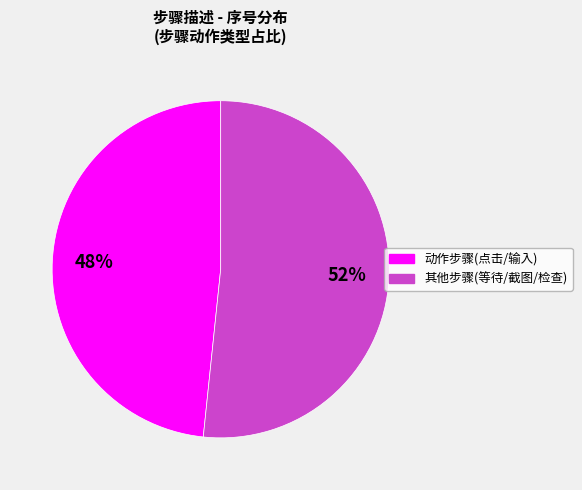

Does any single category account for the majority?

Yes